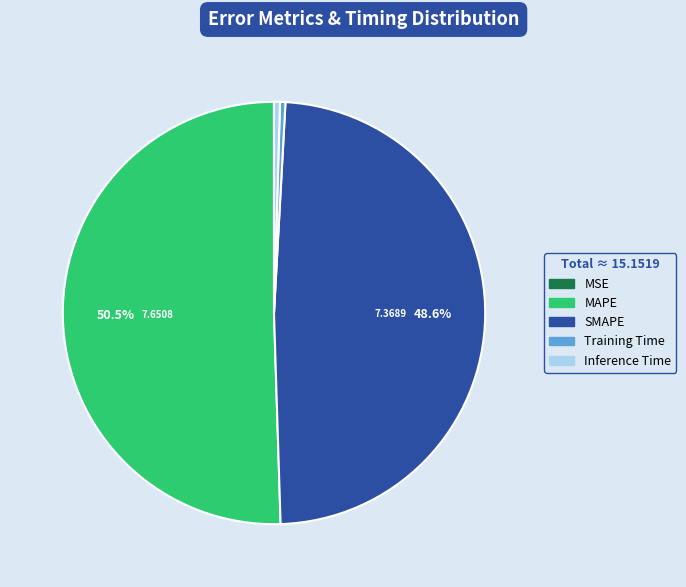

What is the largest slice in the pie chart?

MAPE